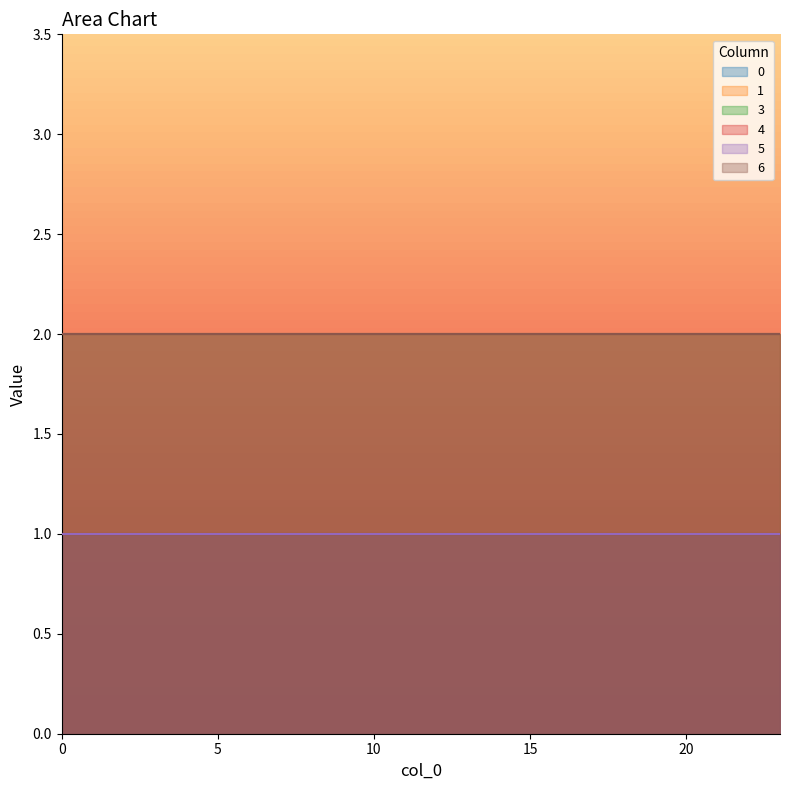

Between 10 and 17, which is larger?

10